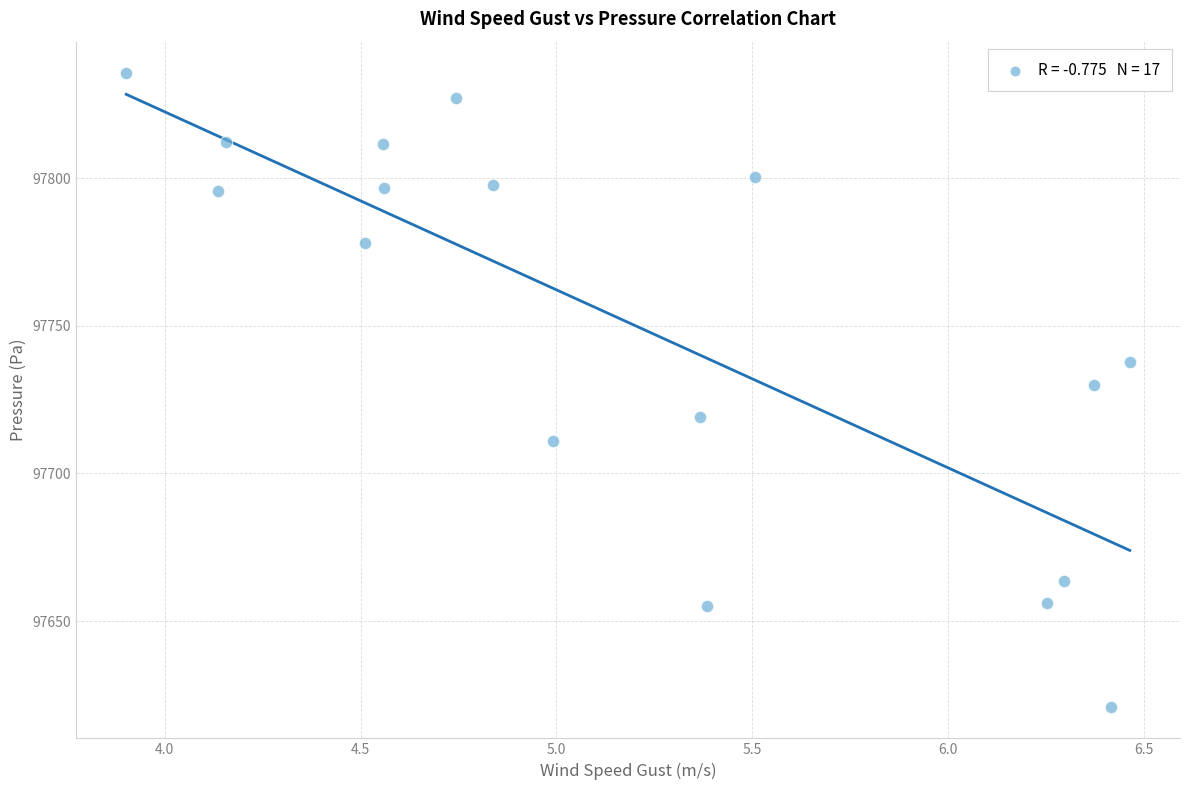

Count the number of points in this scatter plot.

17